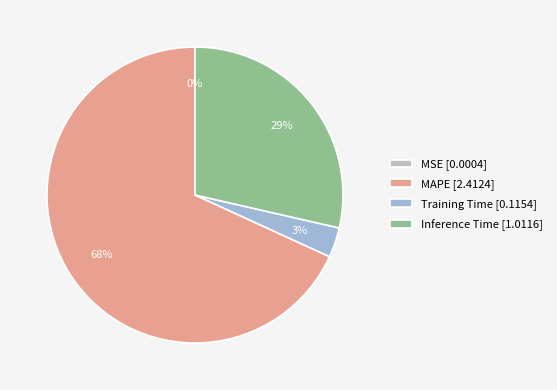

What is the majority slice?

MAPE